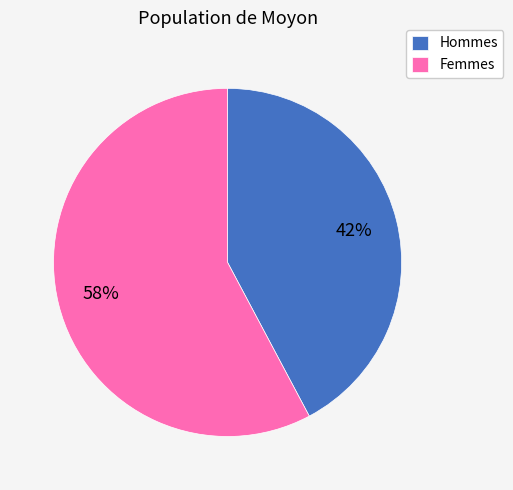

Count the number of slices in the pie.

2